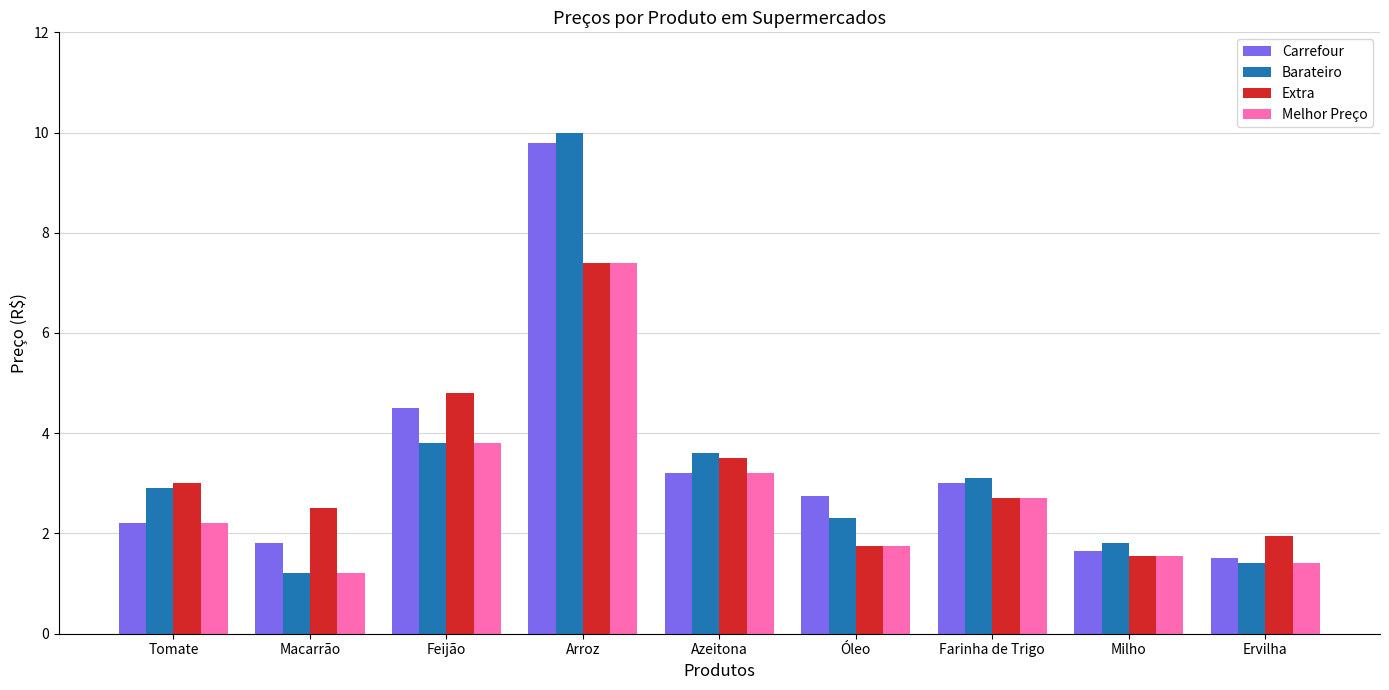

What is the sum of the Barateiro values at Óleo and Farinha de Trigo?

5.4